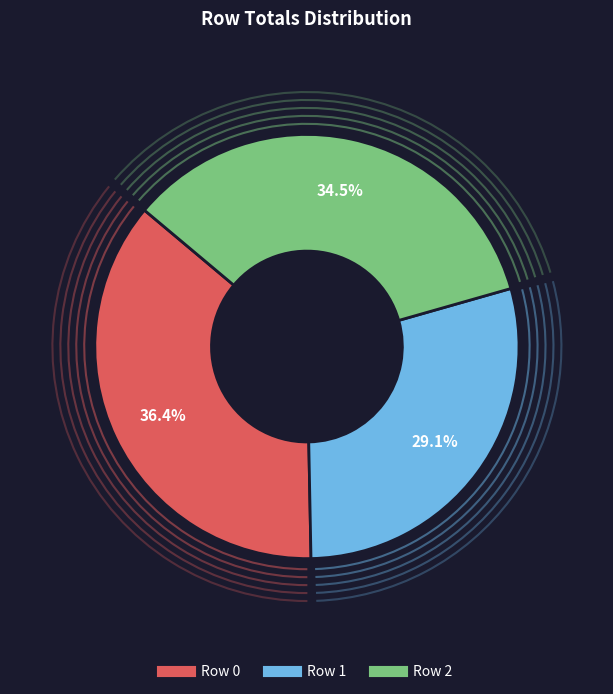

What portion of the pie excludes Row 2?

65.5%